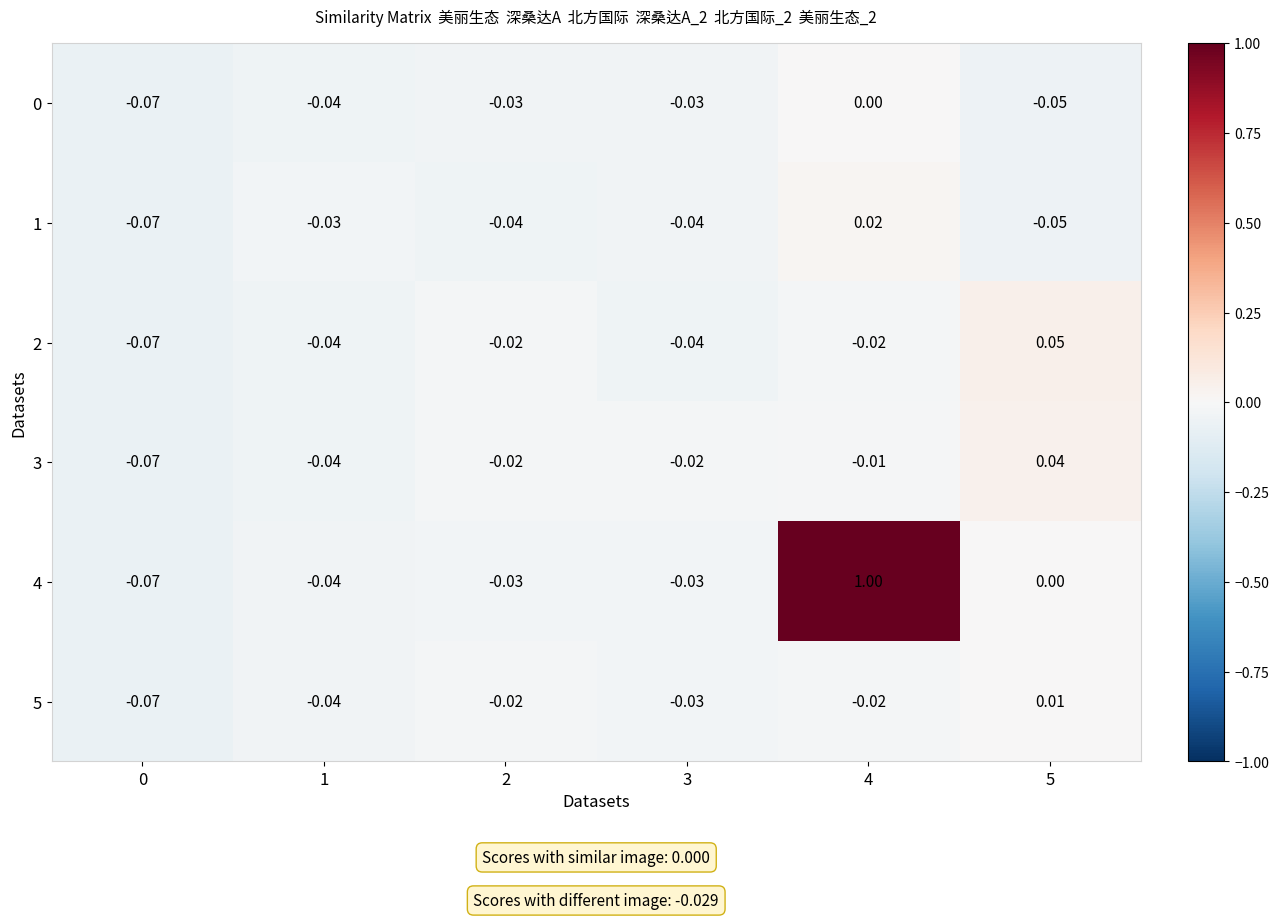

How many values in the 3 series exceed 0?

1